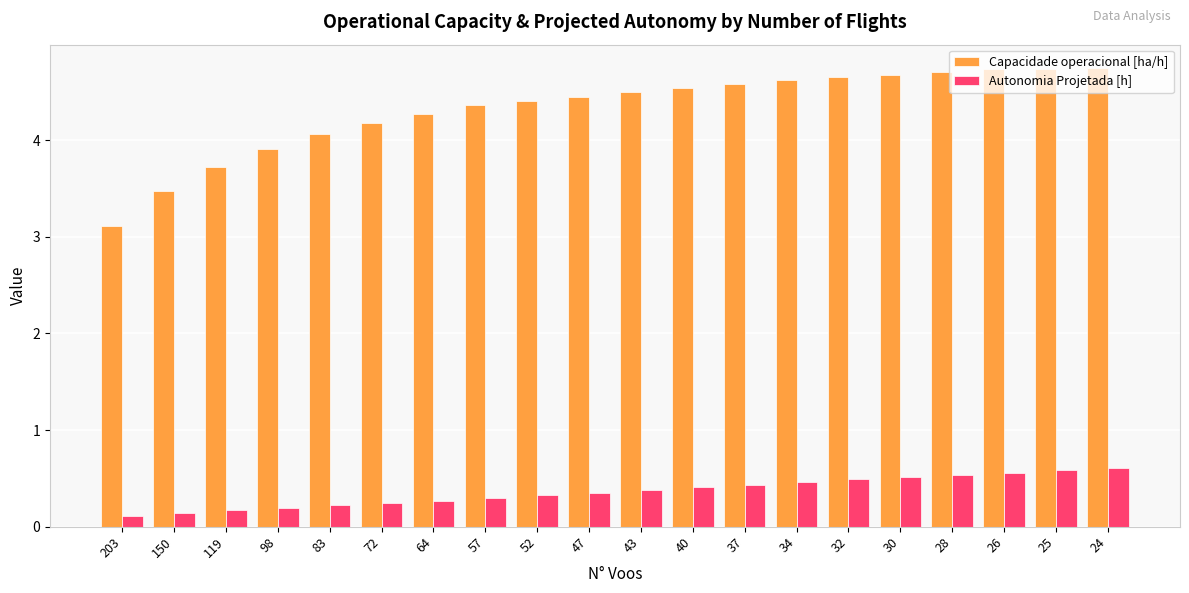

Which series has the largest range (max minus min)?

Capacidade operacional [ha/h]